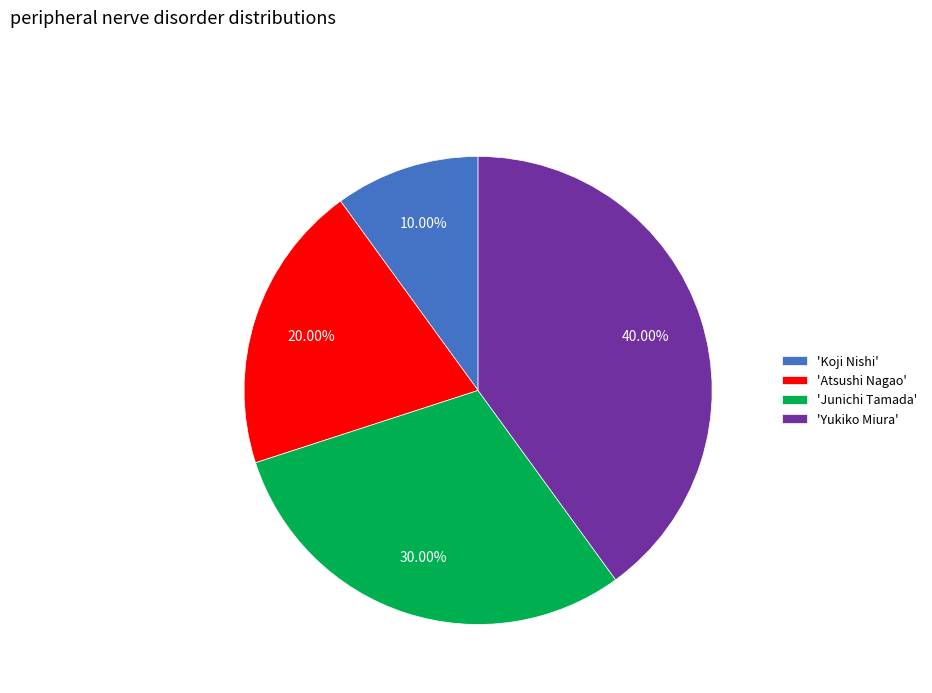

Which has a higher value, 'Junichi Tamada' or 'Koji Nishi'?

'Junichi Tamada'